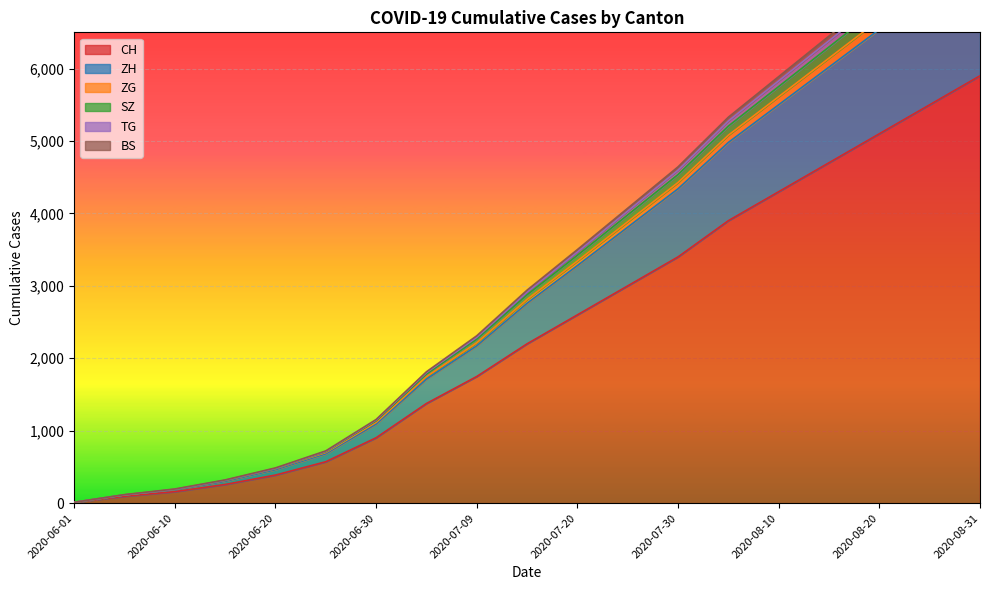

What is the highest value of the CH series?

5900